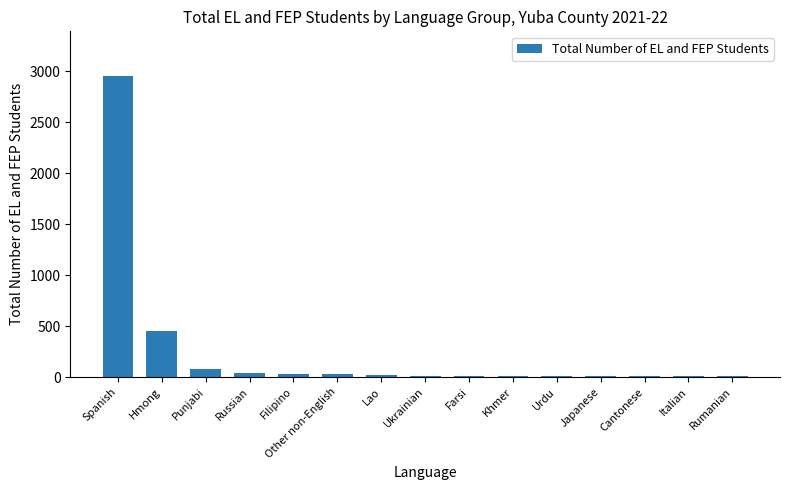

What is the greatest value displayed?

2947